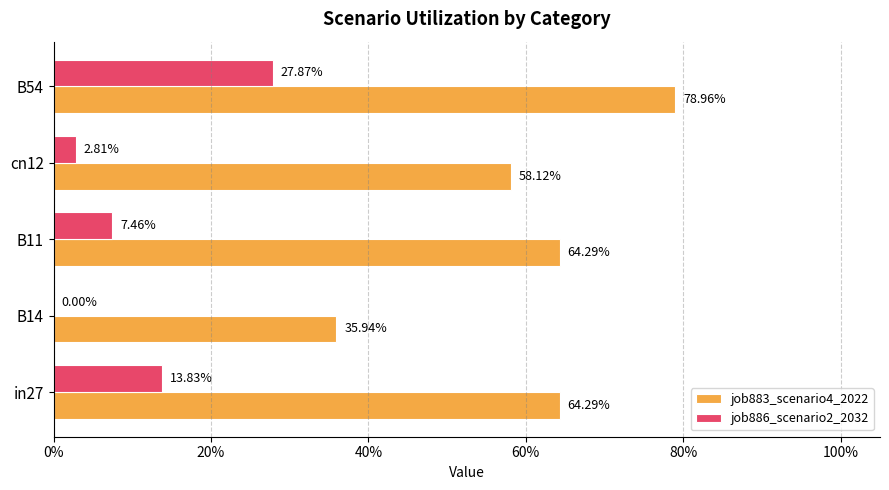

Are the bars grouped side by side (vs. stacked)?

Yes